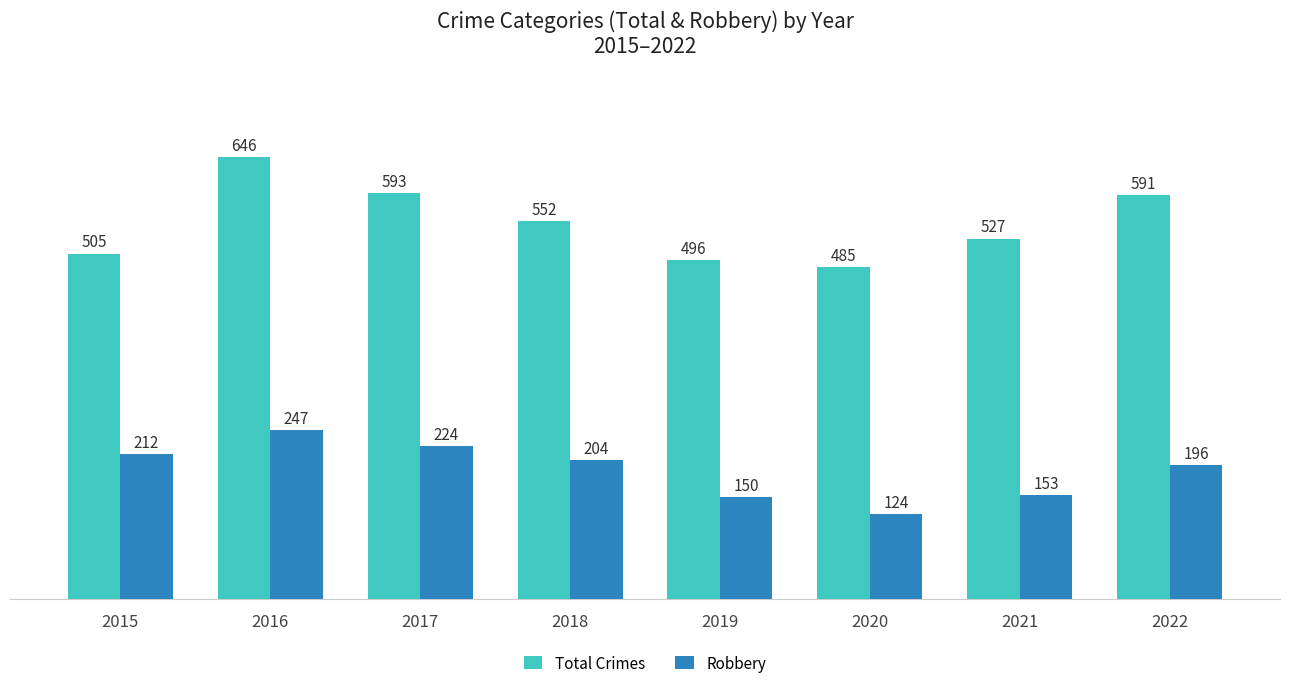

What is the value of the Total Crimes bar at the 3rd from the left?

593